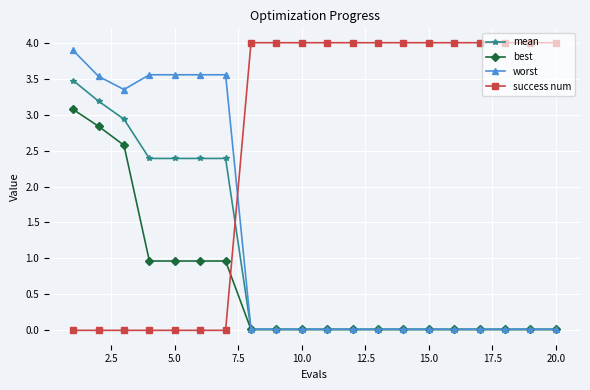

Which series has the largest total across all categories?

success num